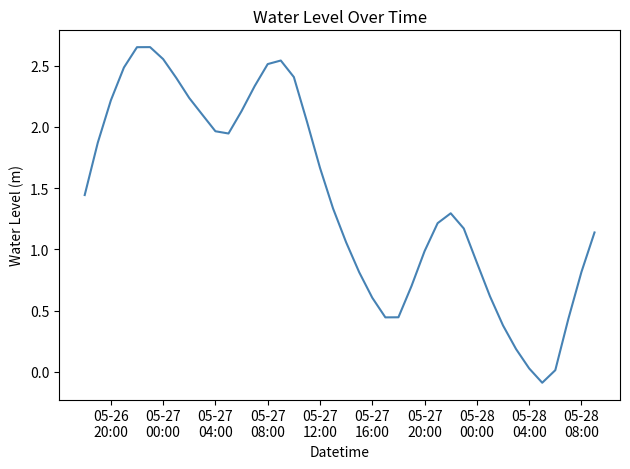

How many interior local valleys (lower than both neighbors) does the data have?

3